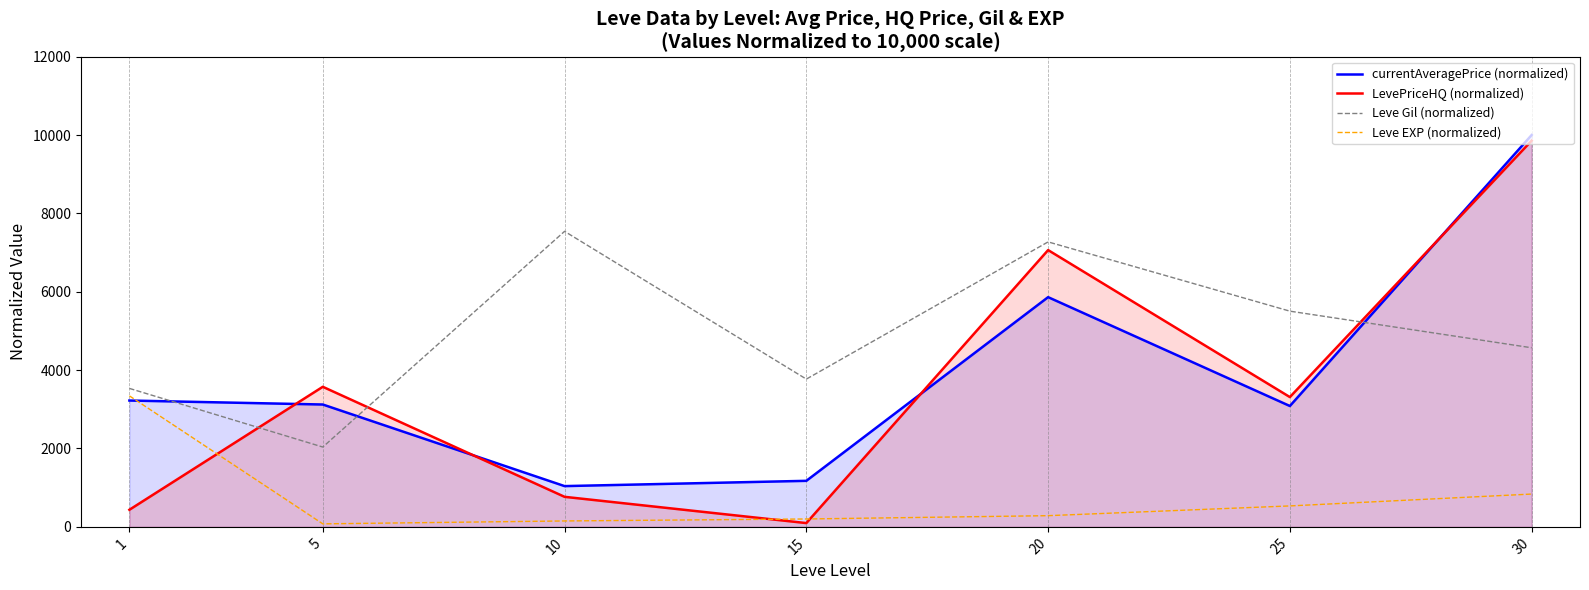

Rank the series at 25 from lowest to highest value.

Leve EXP (normalized), currentAveragePrice (normalized), LevePriceHQ (normalized), Leve Gil (normalized)